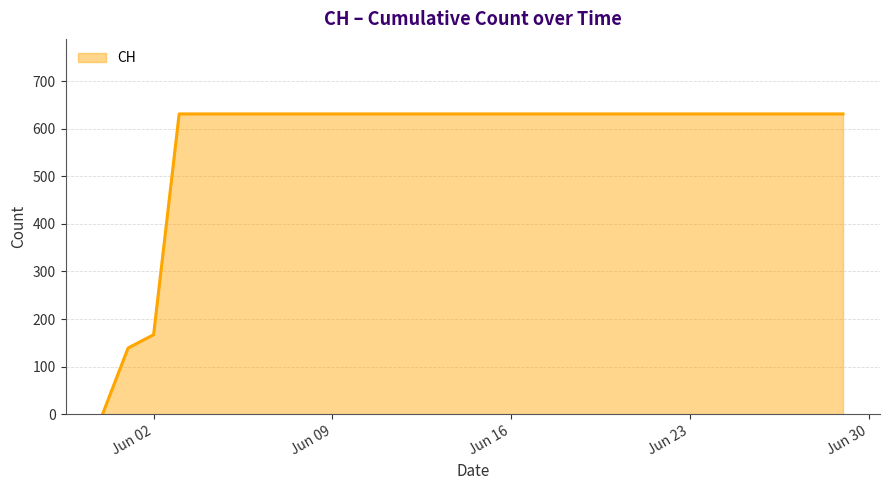

What is the greatest value displayed?

631